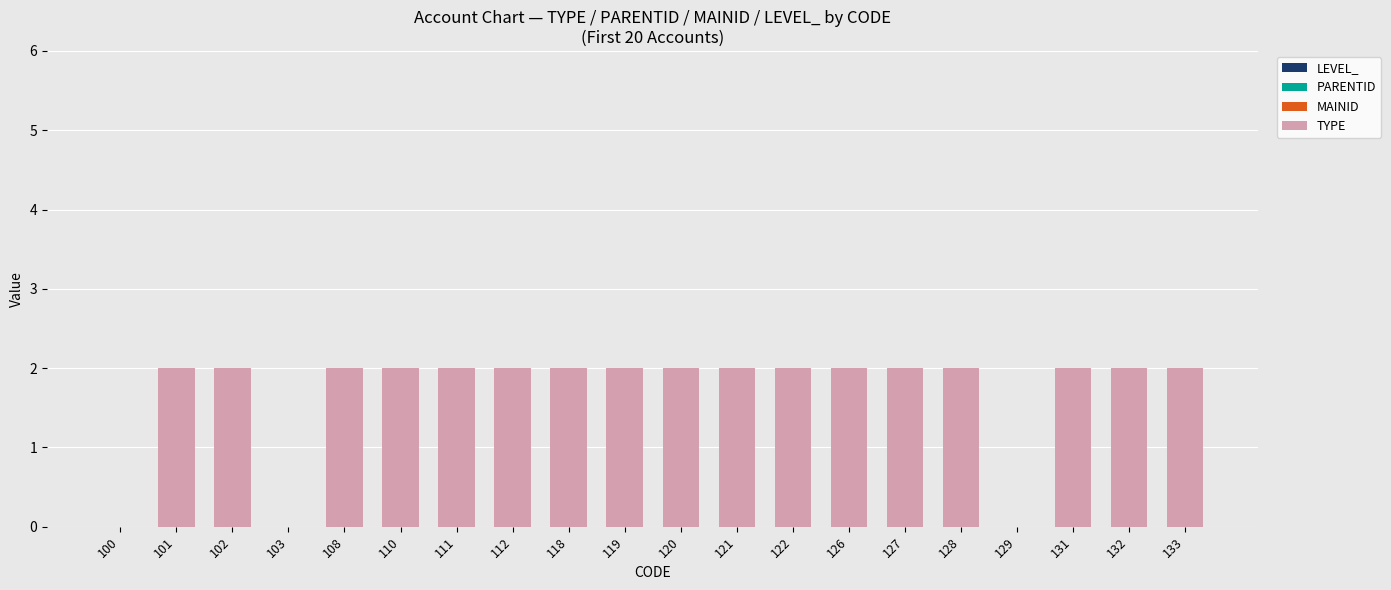

What is the sum of all values?

34